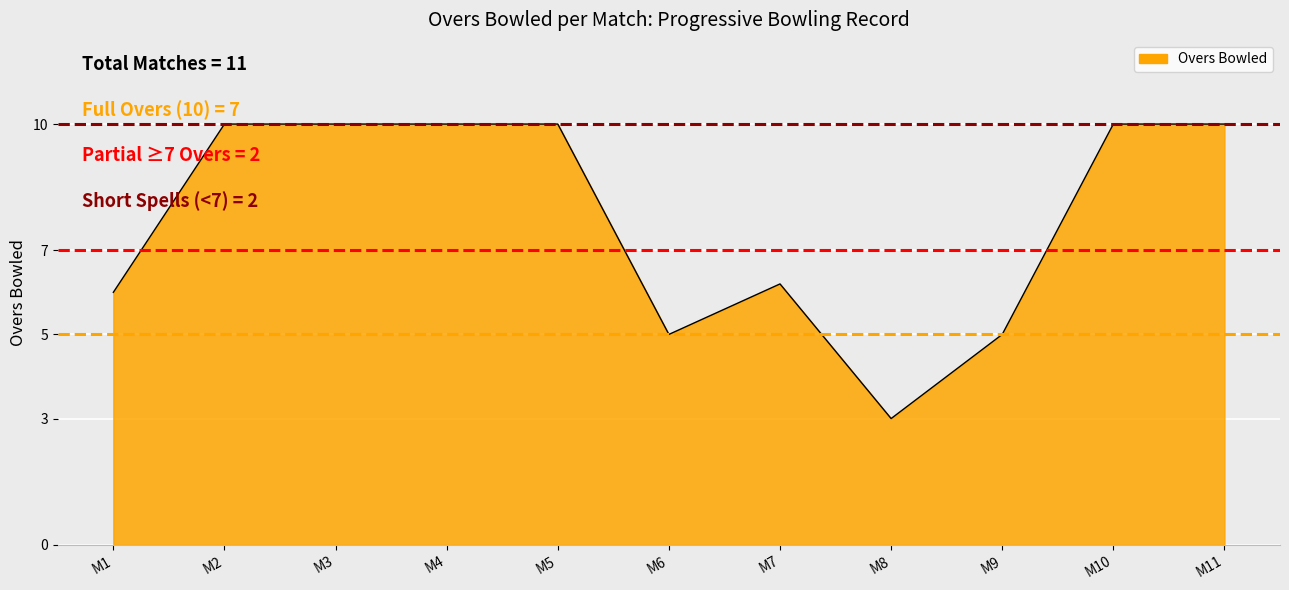

How many interior local valleys (lower than both neighbors) does the data have?

2